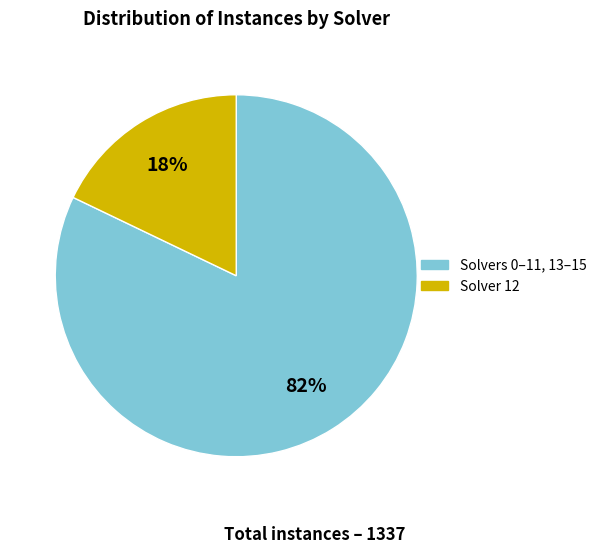

Is there a majority slice in this chart?

Yes